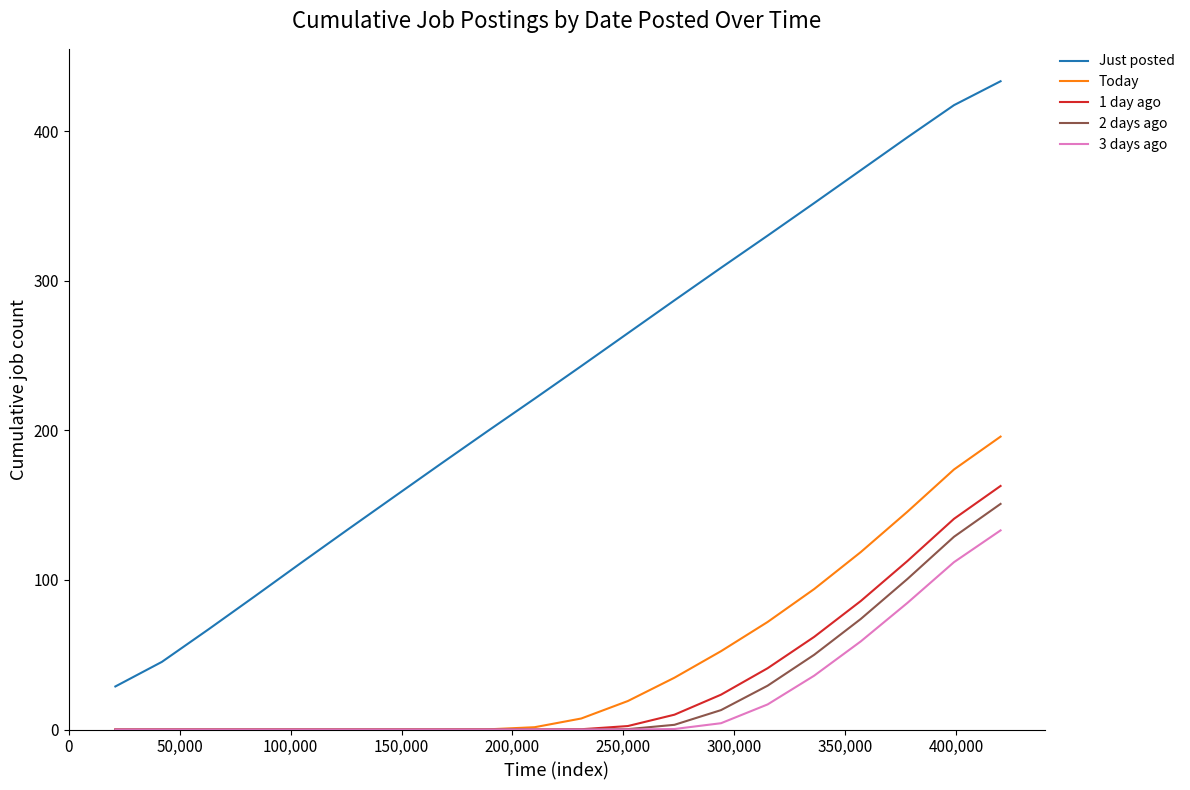

True or false: Today and Just posted cross at least once.

False